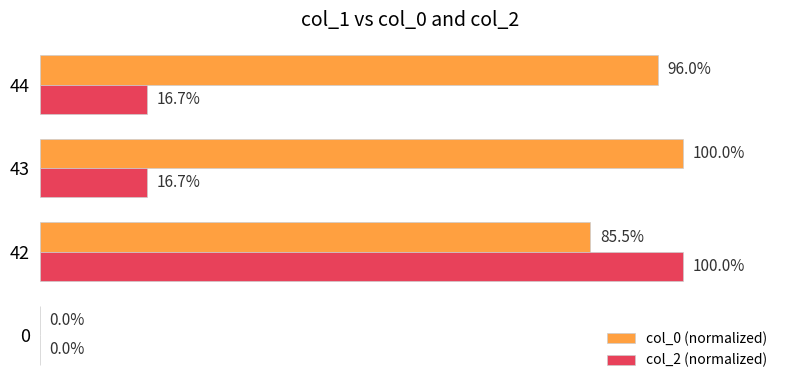

Which series has the largest total across all categories?

col_0 (normalized)